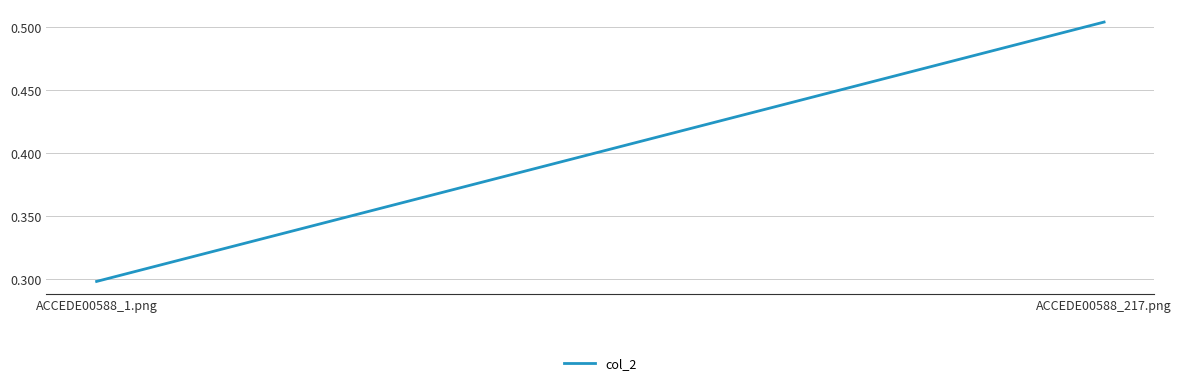

Rank the categories by value from lowest to highest.

ACCEDE00588_1.png, ACCEDE00588_217.png